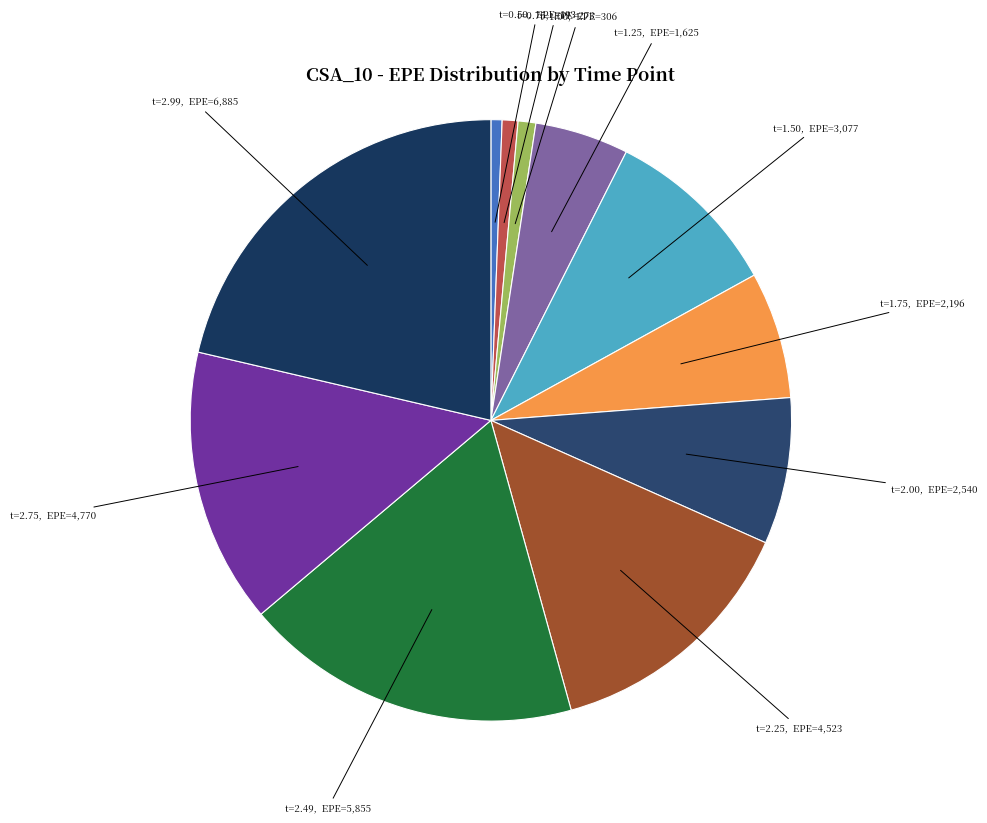

Does any single category account for the majority?

No